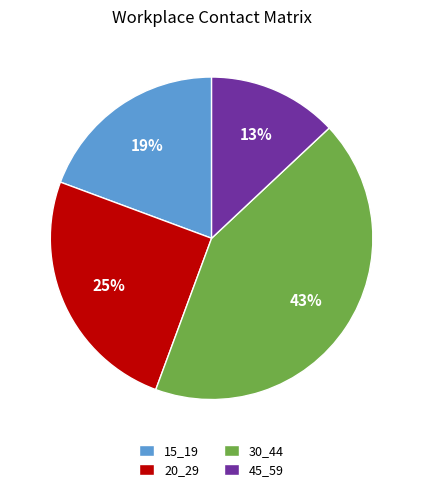

How many slices are in this pie chart?

4